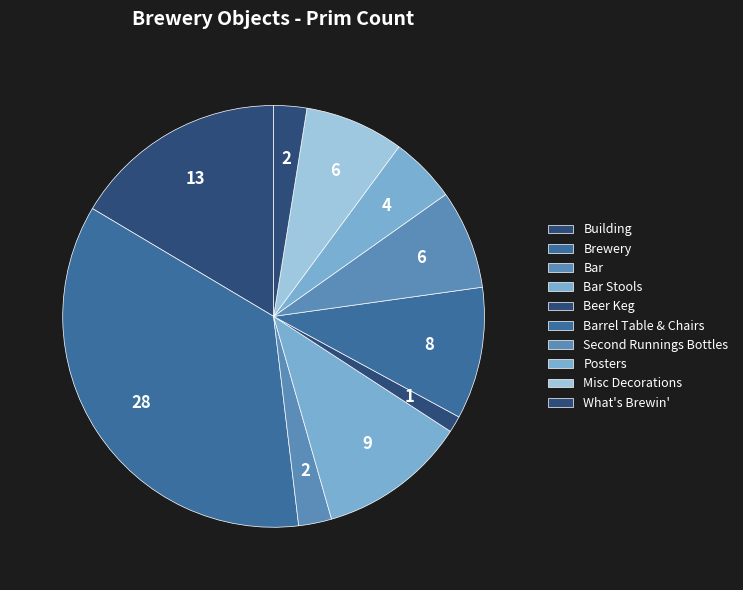

How many slices are in this pie chart?

10